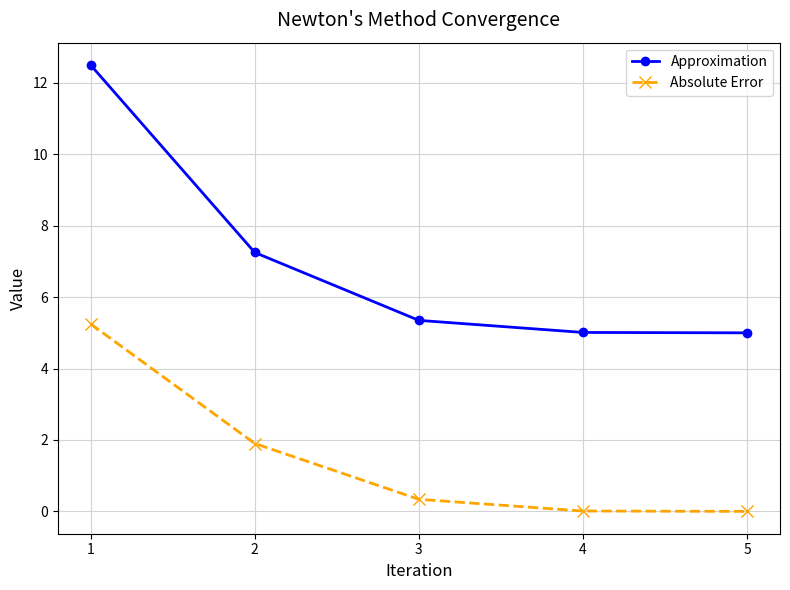

Rank the series by their maximum value, from lowest to highest.

Absolute Error, Approximation